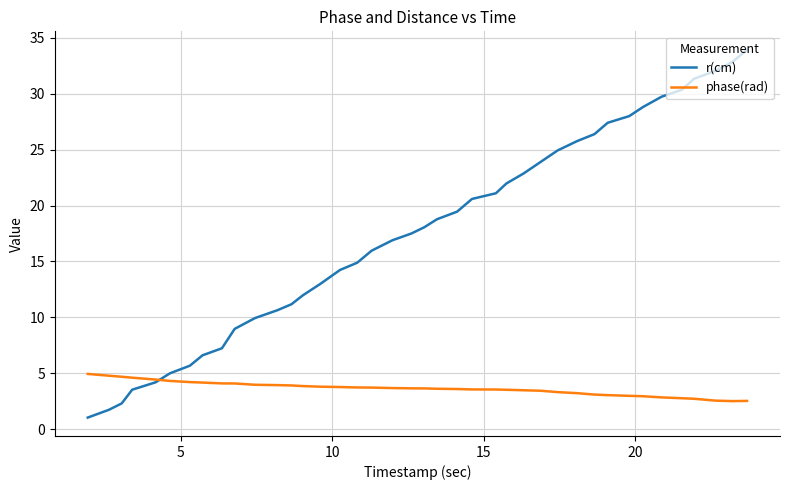

What is the sum of all phase(rad) values?

145.7